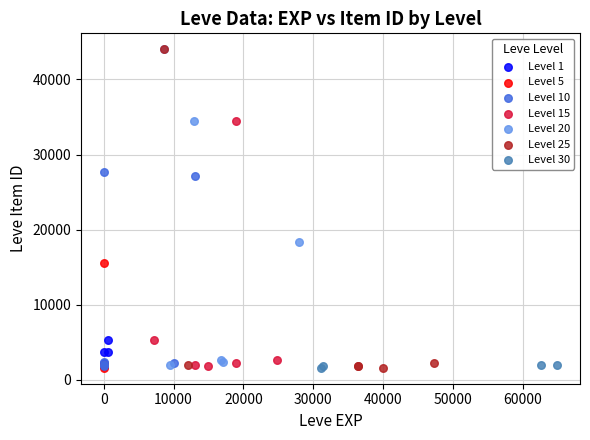

What are all the series names shown in the legend?

Level 1, Level 5, Level 10, Level 15, Level 20, Level 25, Level 30